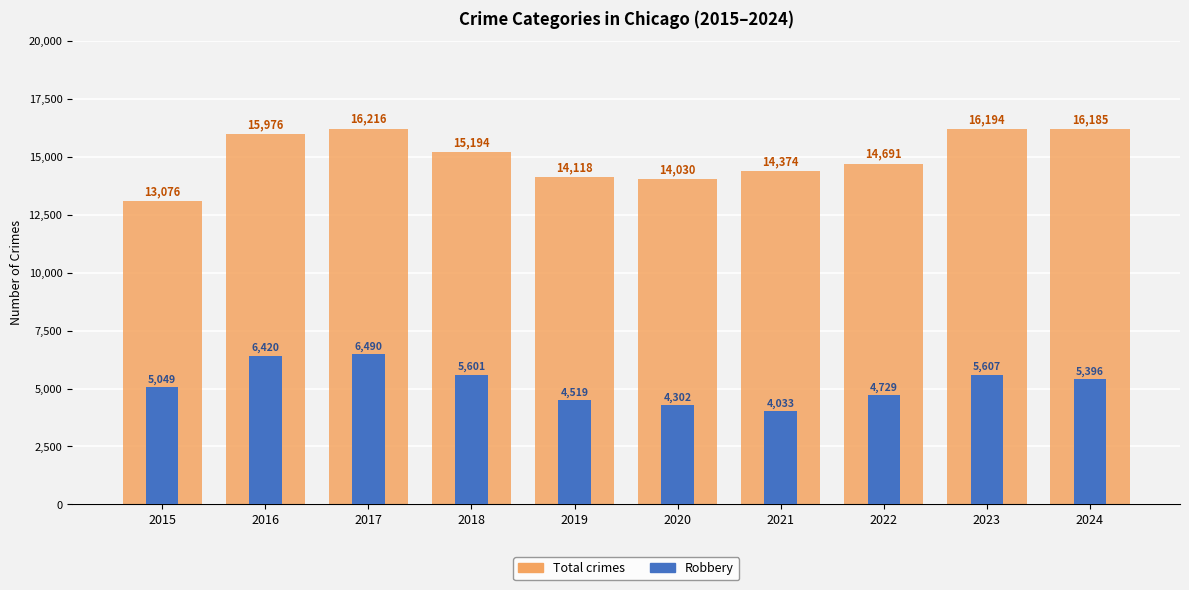

What is the greatest value displayed?

16216